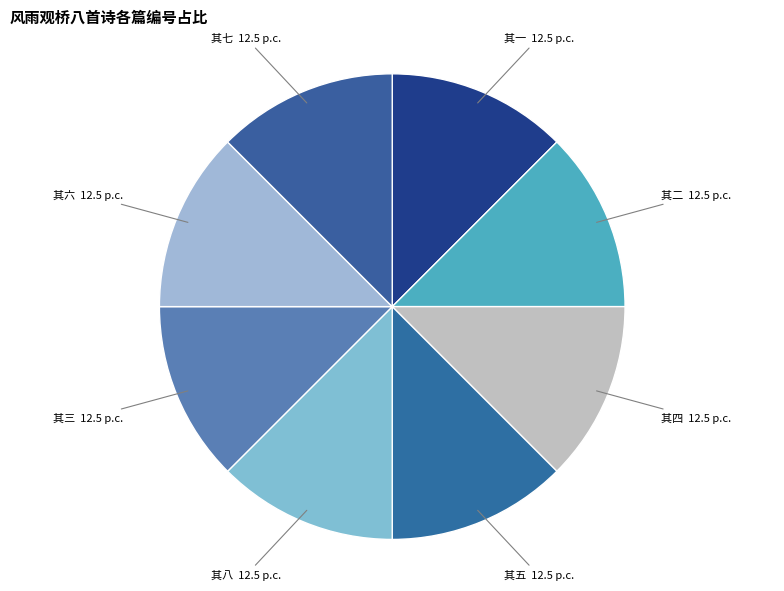

Does 其一 account for over 50% of the chart?

No